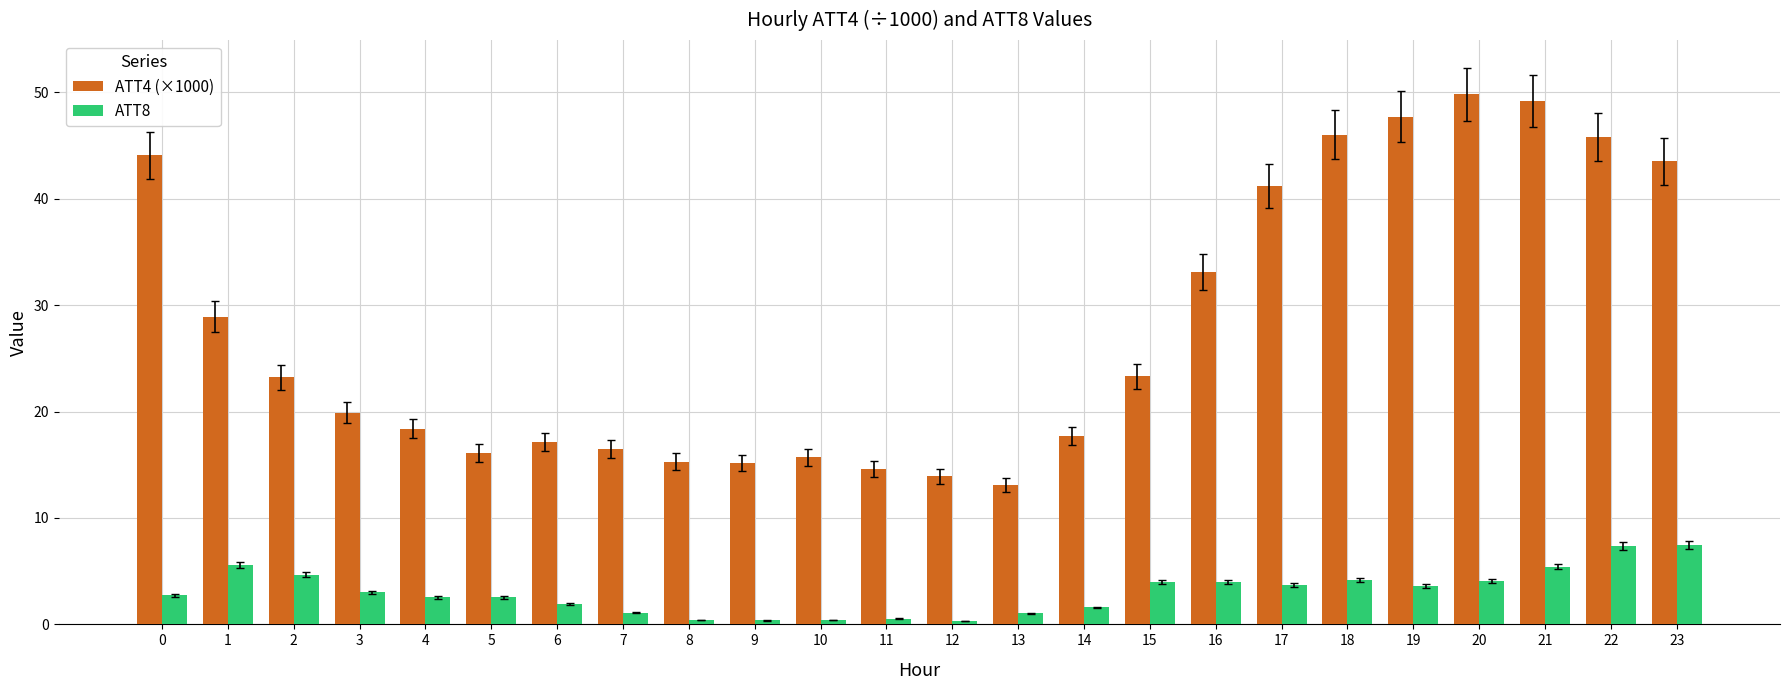

How many groups of bars are there?

24